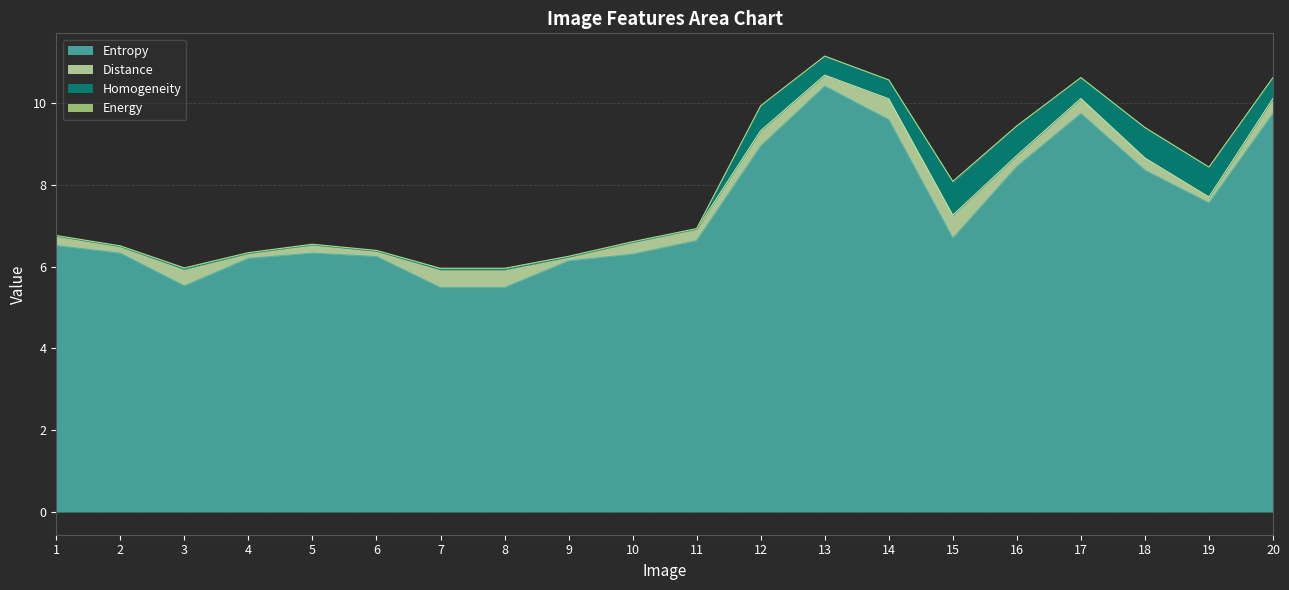

What are all the series names shown in the legend?

Entropy, Distance, Homogeneity, Energy